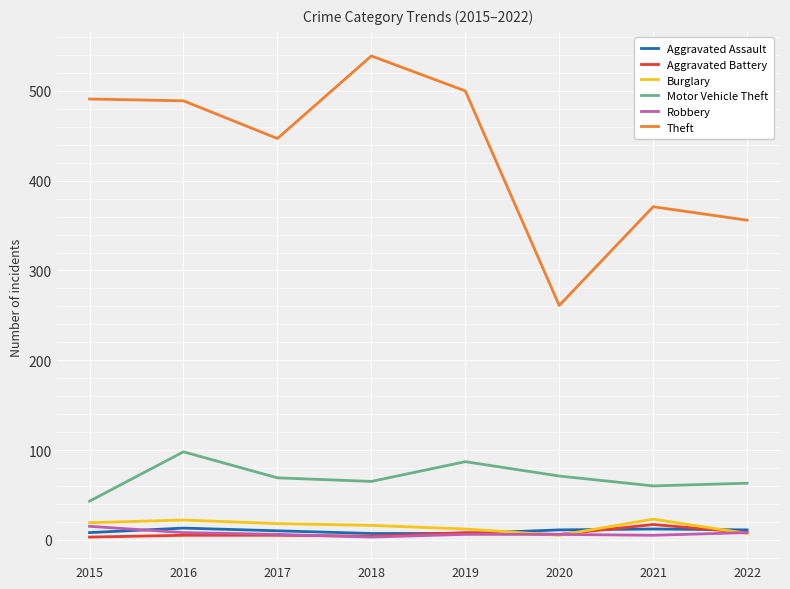

What is the maximum value shown in the chart?

539